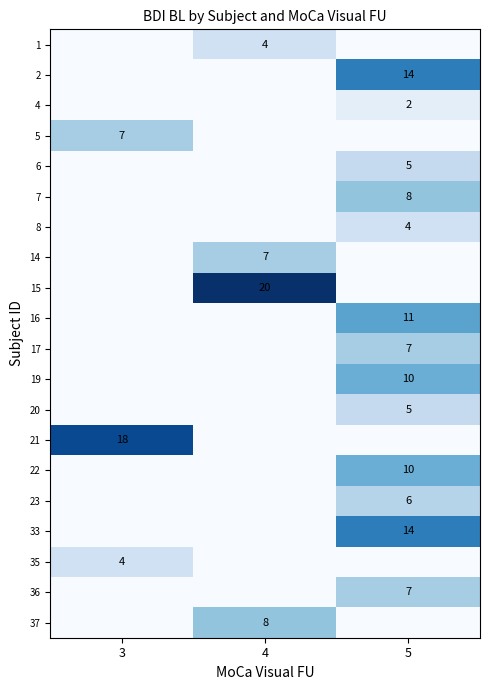

The value of 20 at 5 is 5. True or false?

True